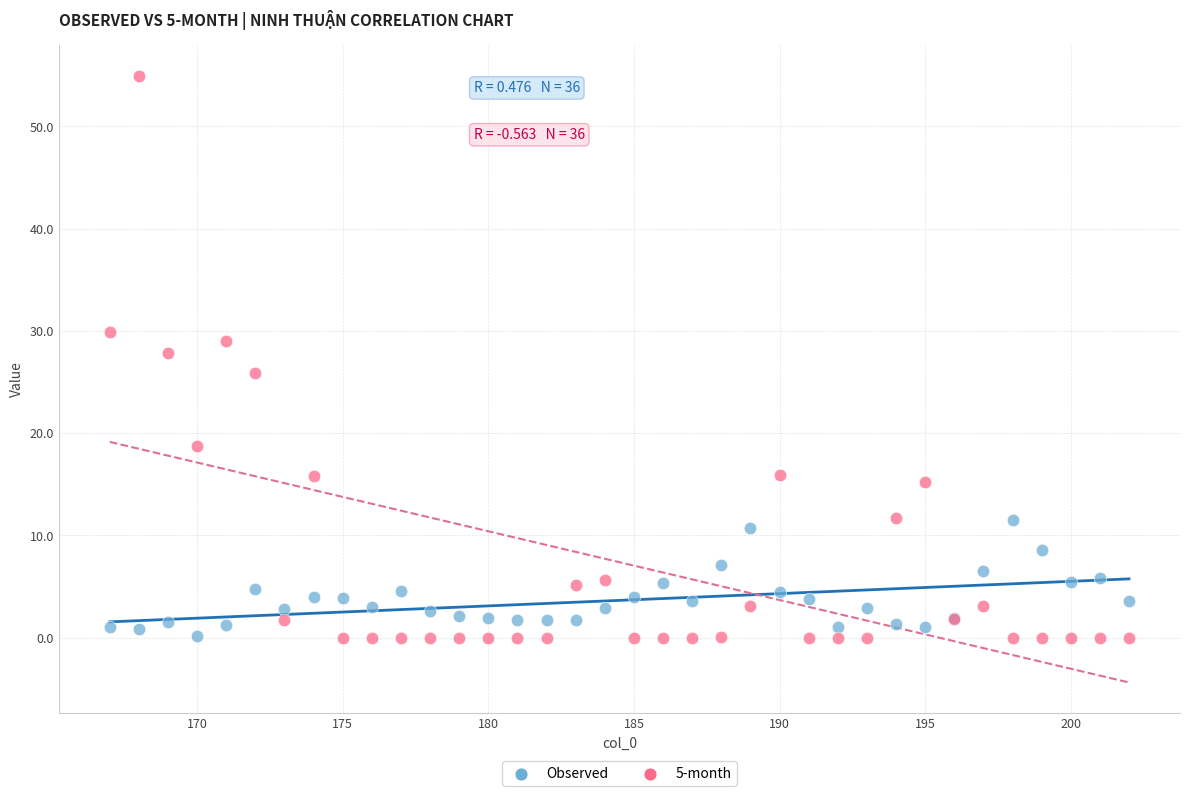

Which series reaches the maximum Y coordinate?

5-month